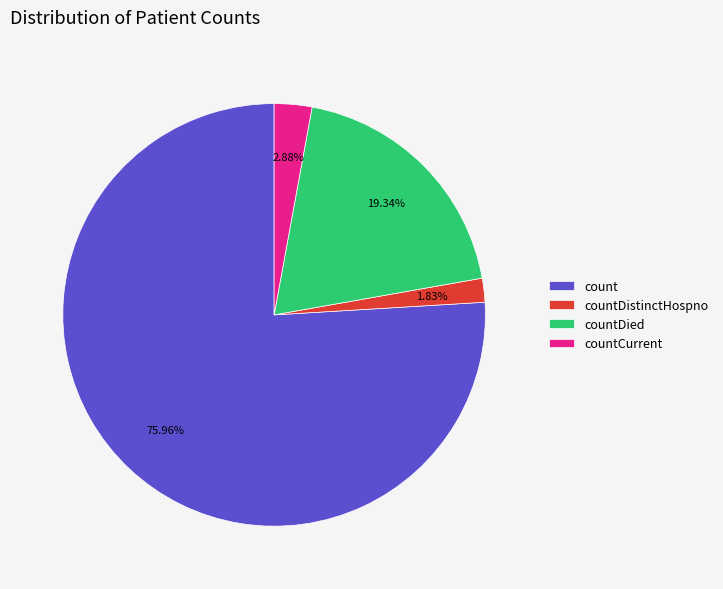

Approximately how many times larger is the value at countDied compared to countDistinctHospno?

10.6